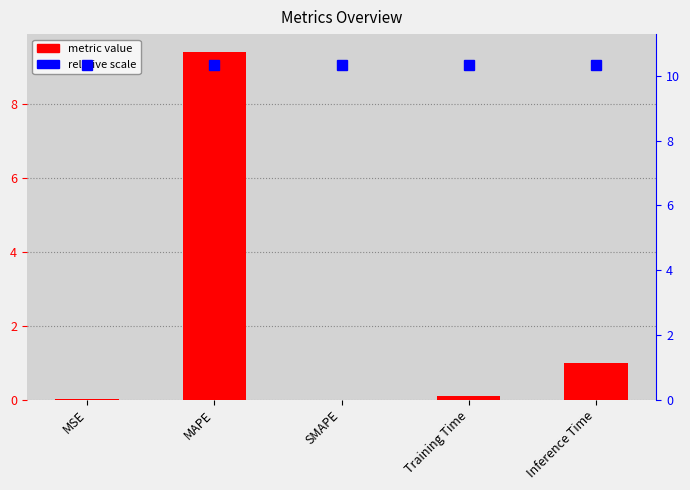

What is the total value across all series at SMAPE?

10.4